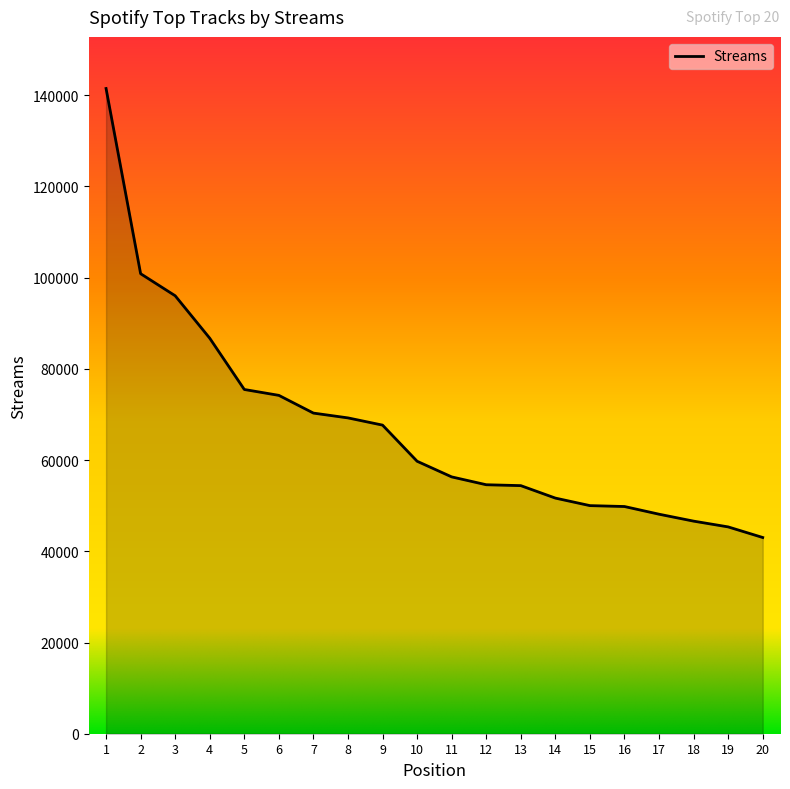

True or false: there are more than 2 points higher than both neighbors.

False